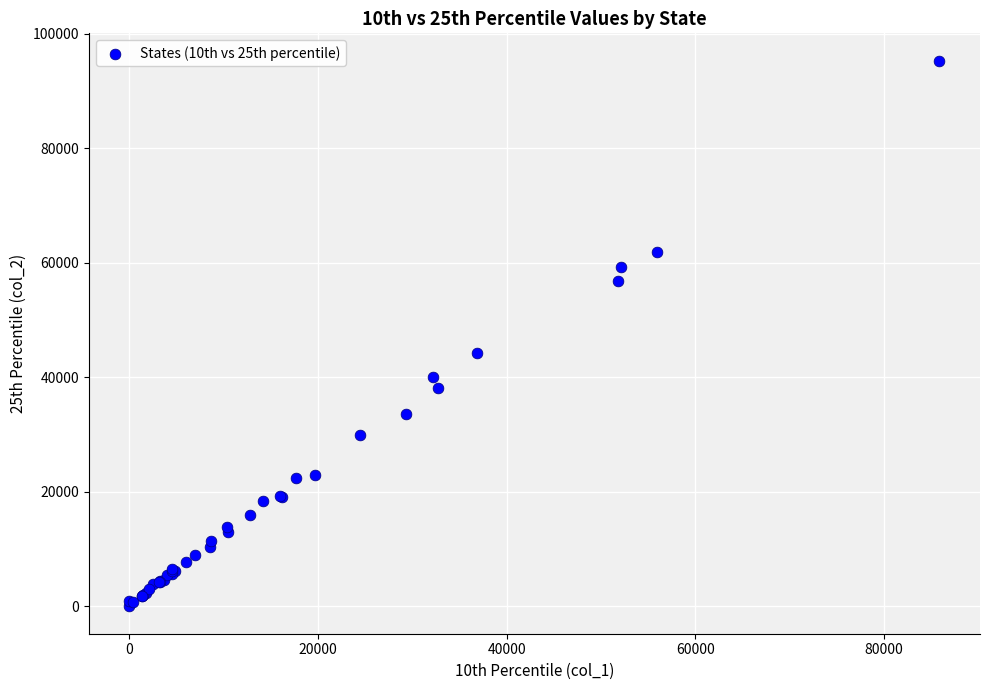

What Y value in the scatter plot is closest to 47633?

44172.2